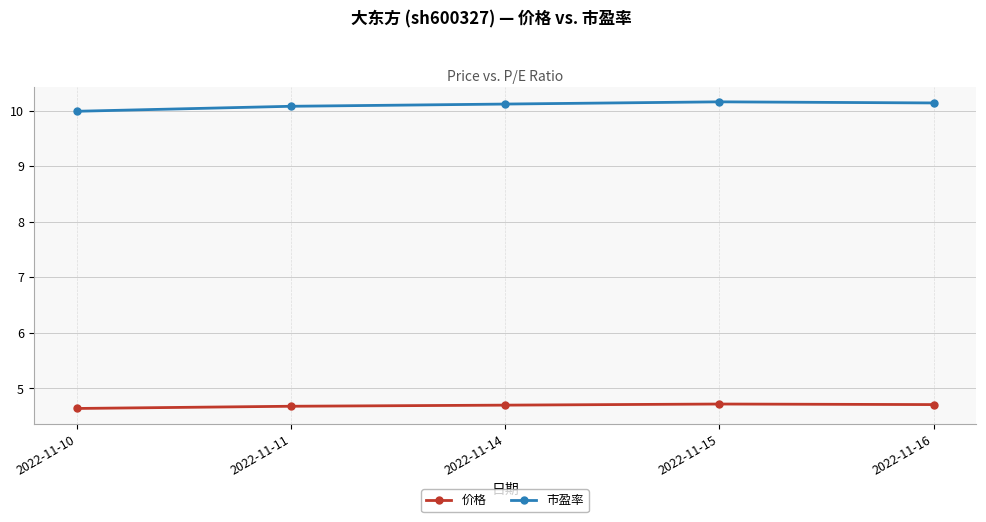

What is the total value across all series at 2022-11-16?

14.9